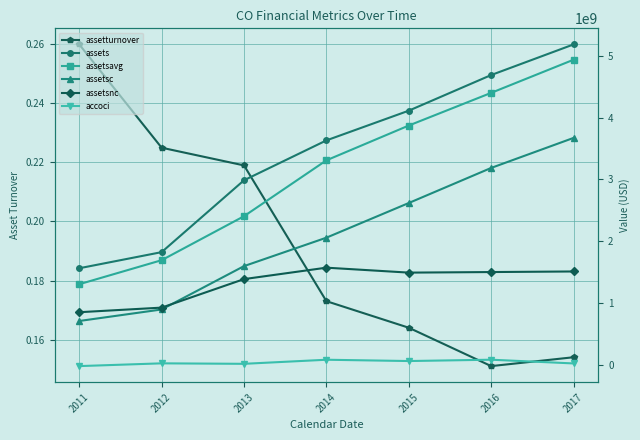

Between 2012 and 2014, which series saw the biggest shift?

assets